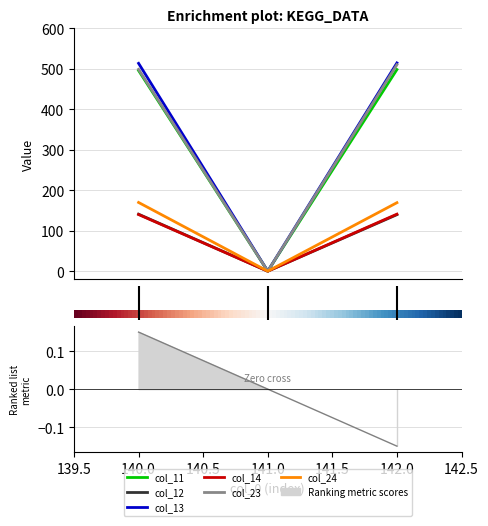

What is the difference between the col_14 values at 141 and 142?

140.9